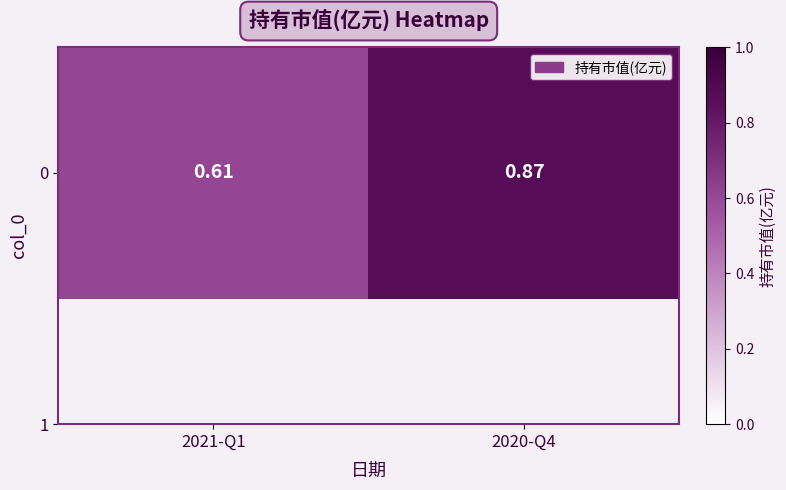

List the labels in order of value, largest first.

2020-Q4, 2021-Q1